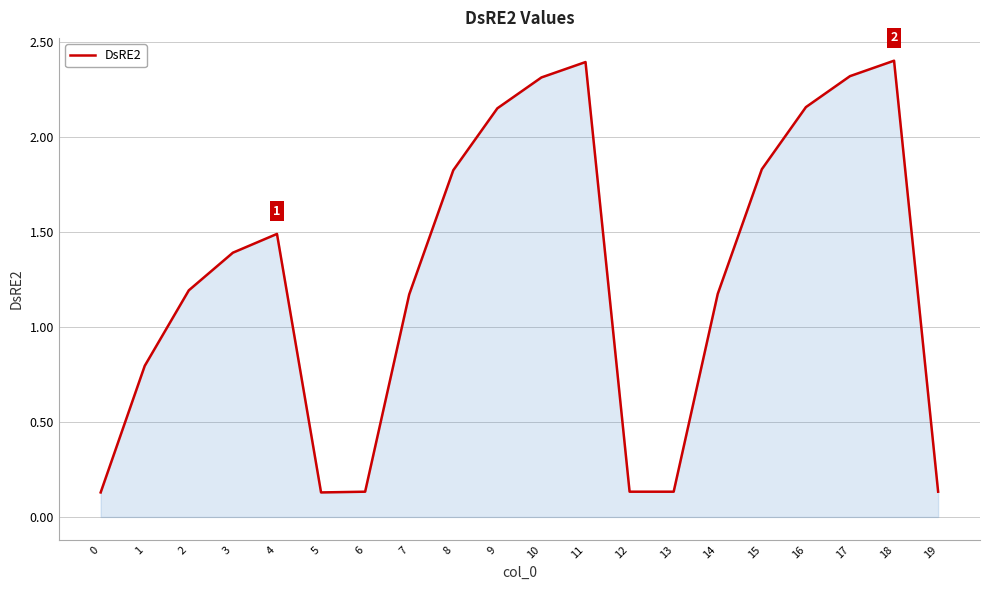

What is the difference between the values at 0 and 3?

1.3